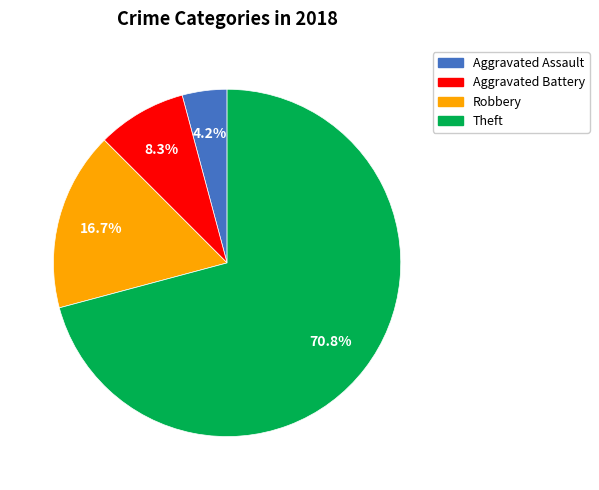

Which category accounts for the majority?

Theft